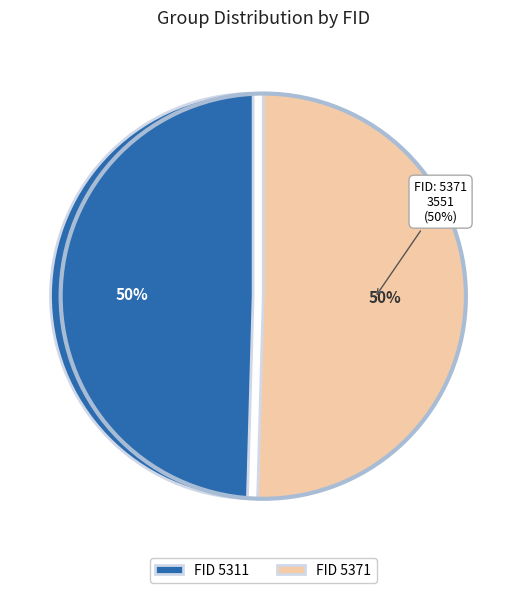

Which category accounts for the majority?

5371